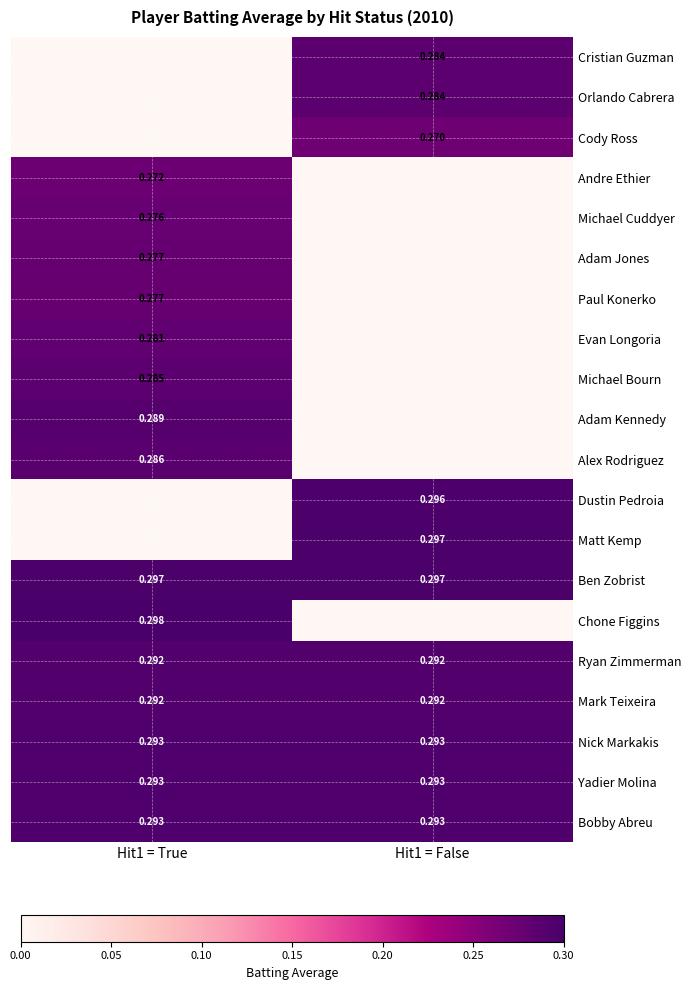

Is the value of Yadier Molina at Hit1 = True greater than the value of Andre Ethier at Hit1 = True?

Yes